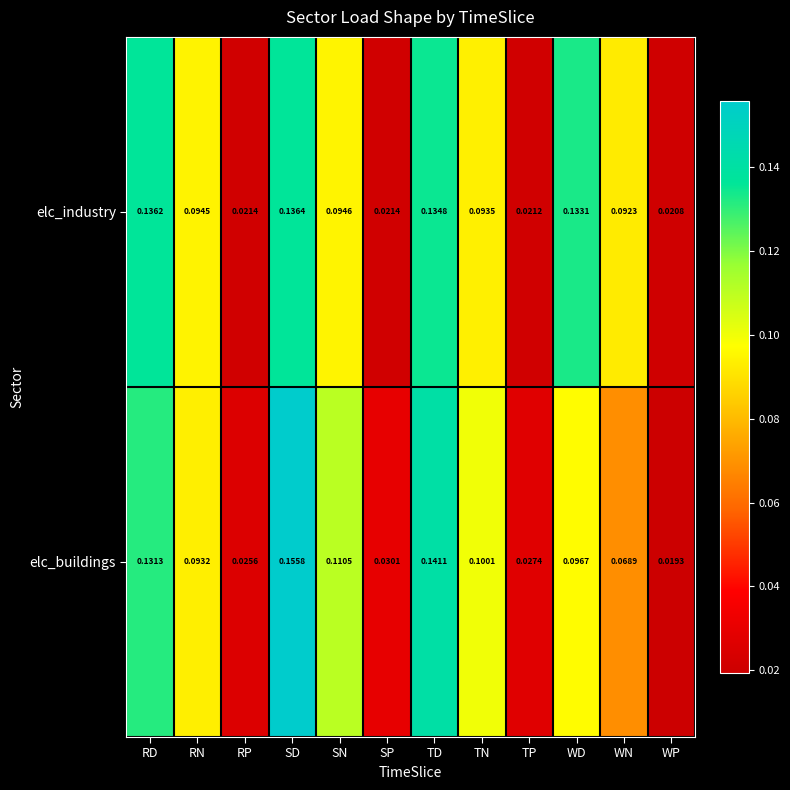

Rank the series at RP from lowest to highest value.

elc_industry, elc_buildings